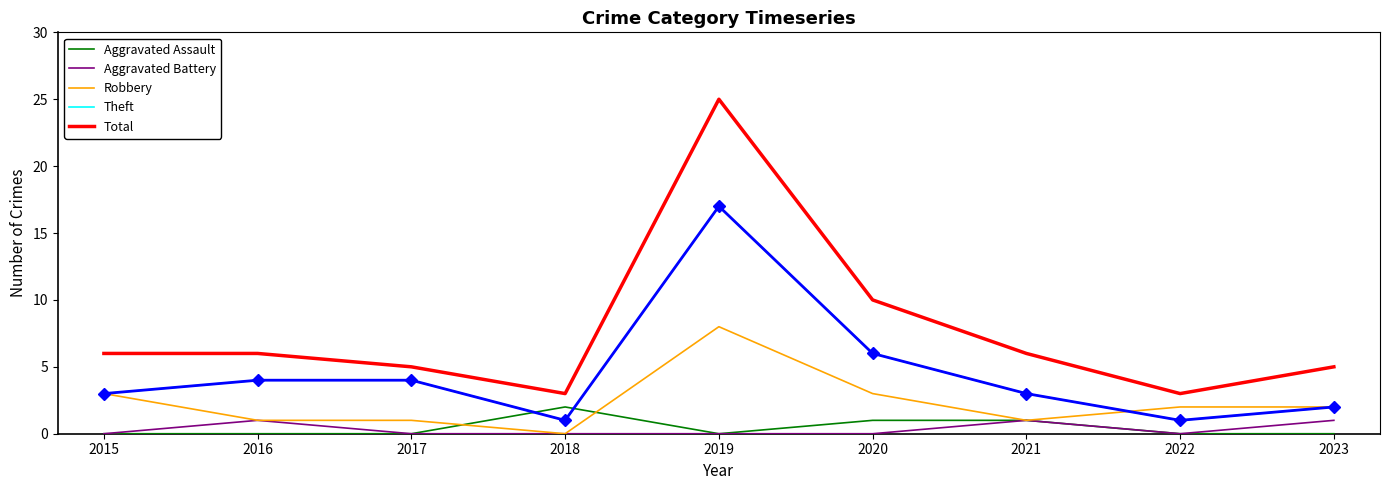

Does the chart display data point markers on the line(s)?

No